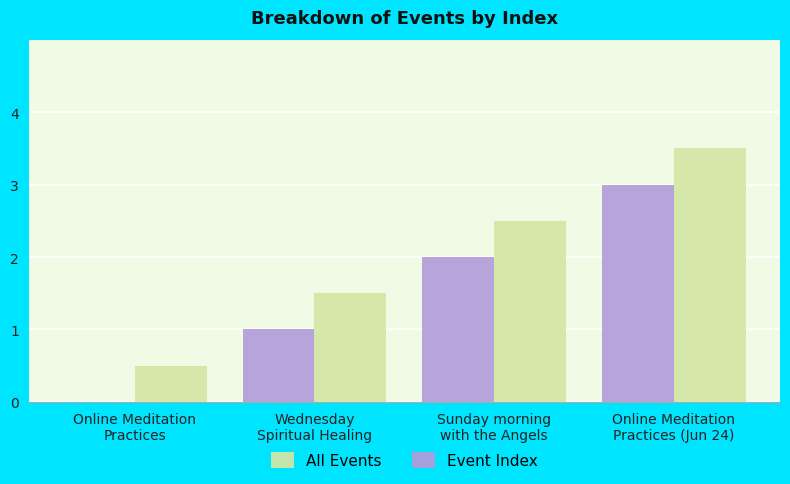

Reading right to left, transcribe all the data shown in this chart.

All Events: Online Meditation
Practices (Jun 24)=3.5	Sunday morning
with the Angels=2.5	Wednesday
Spiritual Healing=1.5	Online Meditation
Practices=0.5
Event Index: Online Meditation
Practices (Jun 24)=3.0	Sunday morning
with the Angels=2.0	Wednesday
Spiritual Healing=1.0	Online Meditation
Practices=0.0